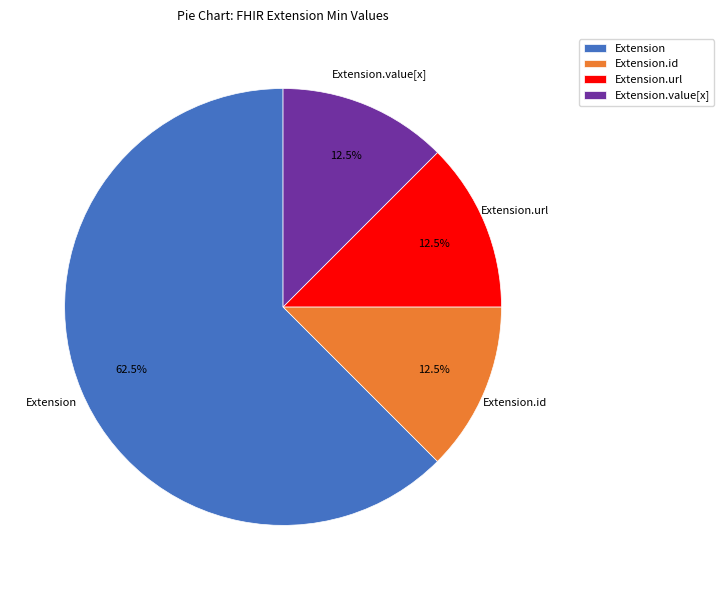

Which category has the biggest portion of the pie?

Extension